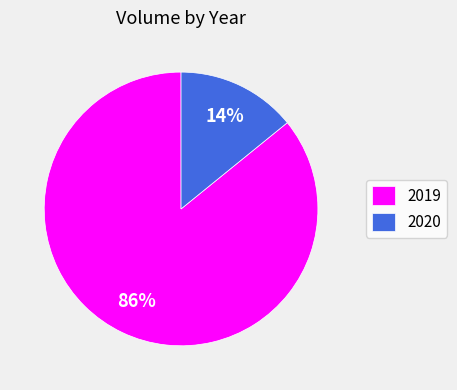

Do 2019 and 2020 together represent more than half of the pie?

Yes